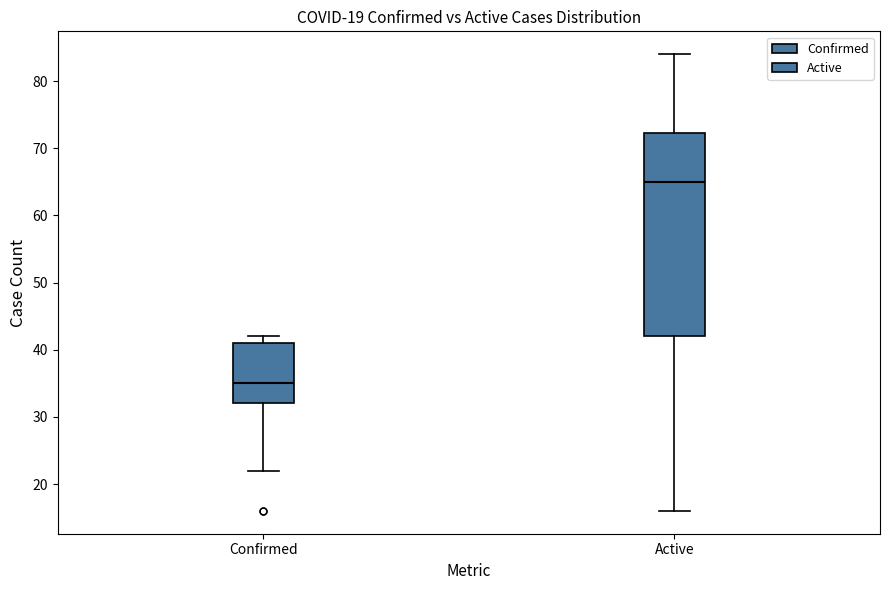

Reading left to right, read every box against the y-axis: the position of its median line, the range the box covers, and the ends of its whiskers. The values are not printed on the chart, so give them approximately, as read against the axis.

Confirmed: median 35, box 32 to 41, whiskers 22 to 42
Active: median 65, box 42 to 72, whiskers 16 to 84